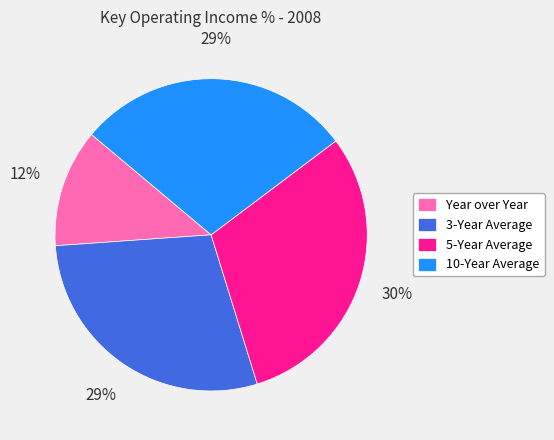

To the nearest percent, what is the combined percentage of 5-Year Average and 3-Year Average?

59%